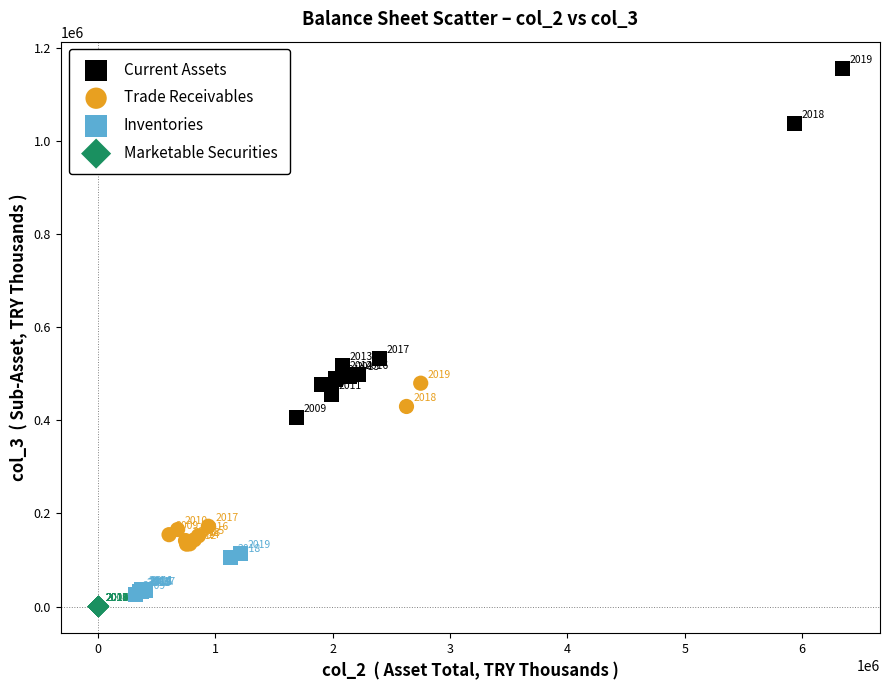

Which series contains the highest Y value?

Current Assets